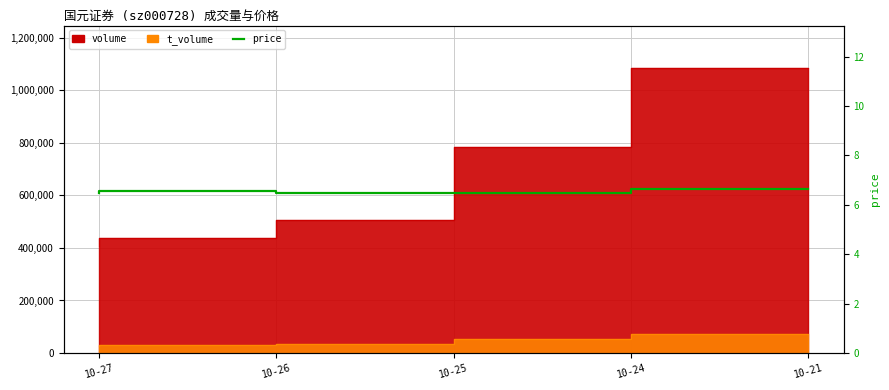

What is the difference between the values at 10-26 and 10-27?

0.1